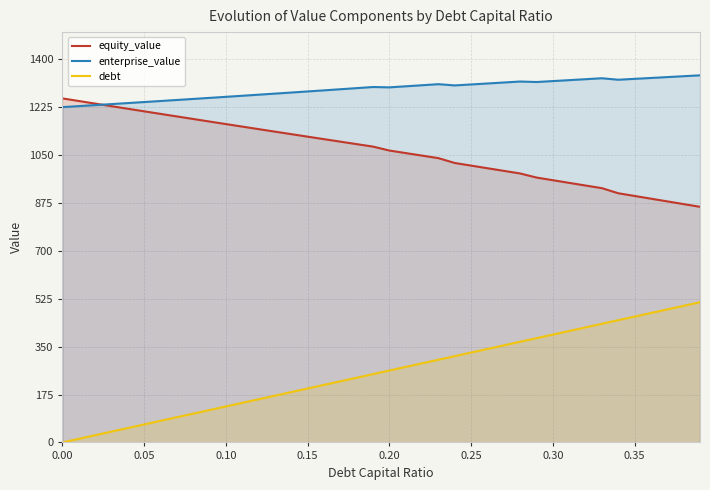

True or false: debt and enterprise_value intersect in this chart.

False